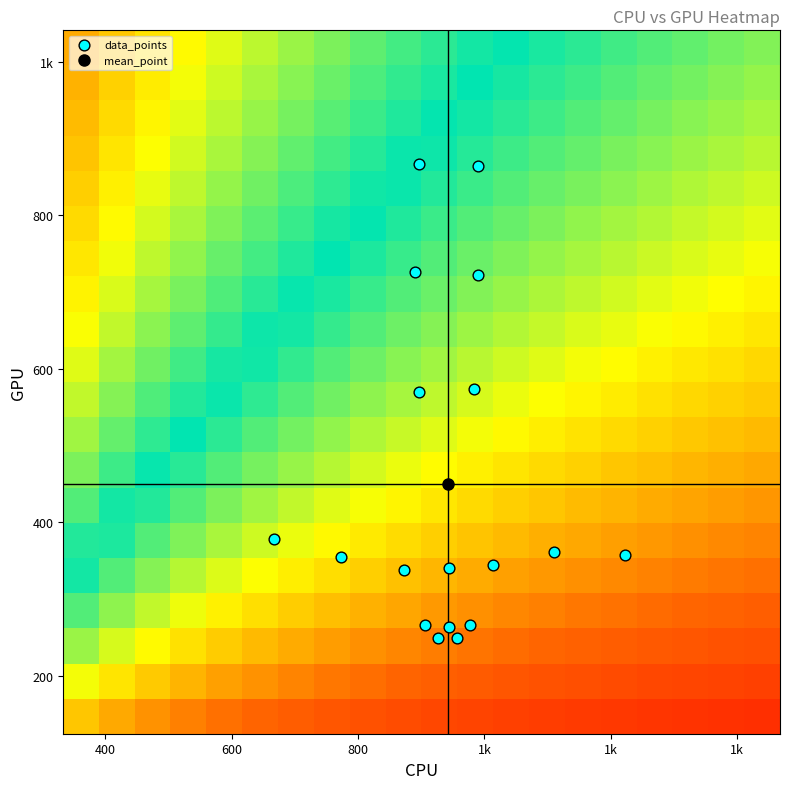

Reading left to right, transcribe all the data shown in this chart.

col_0: 943.3	943.3	873.3	773.3	666.7	1013.3	1110.0	1223.3	896.7	890.0	896.7	983.3	990.0	990.0	926.7	956.7	906.7	976.7
col_1: 263.2	340.9	337.5	354.4	378.0	344.2	361.1	357.8	570.4	725.6	867.4	573.8	722.2	864.0	249.8	249.8	266.6	266.6
col_2: 2.0	2.0	2.0	2.0	2.0	2.0	2.0	2.0	2.0	2.0	2.0	2.0	2.0	2.0	2.0	2.0	2.0	2.0